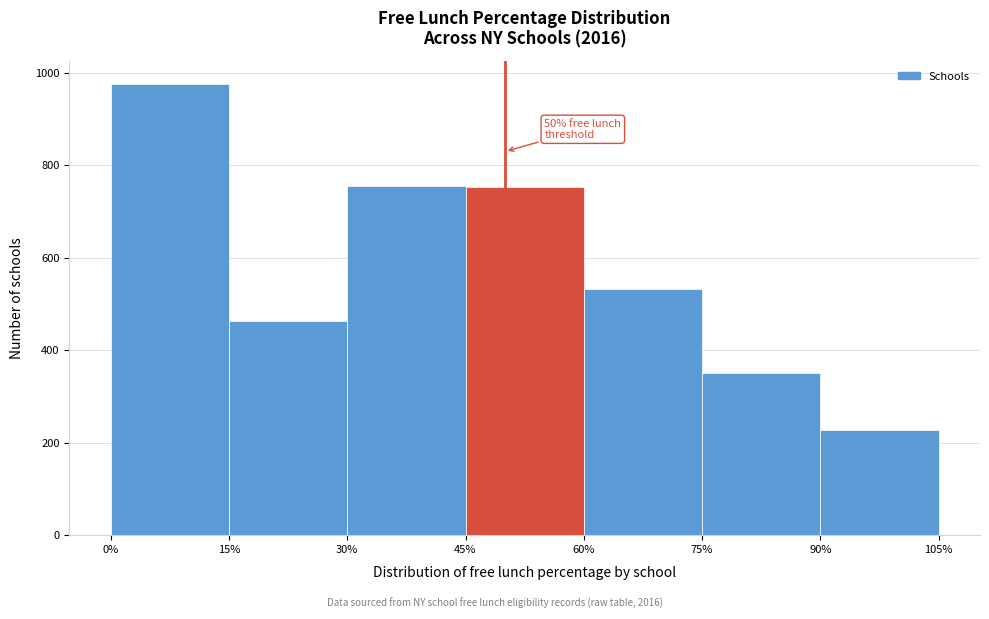

Which range on the x-axis has the tallest bar?

0% to 15%